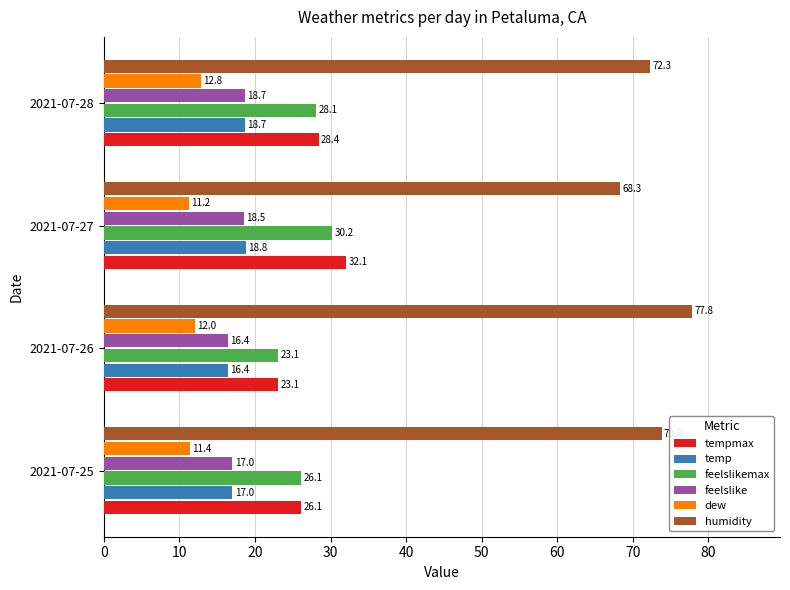

List the series in order of their peak value, highest first.

humidity, tempmax, feelslikemax, temp, feelslike, dew